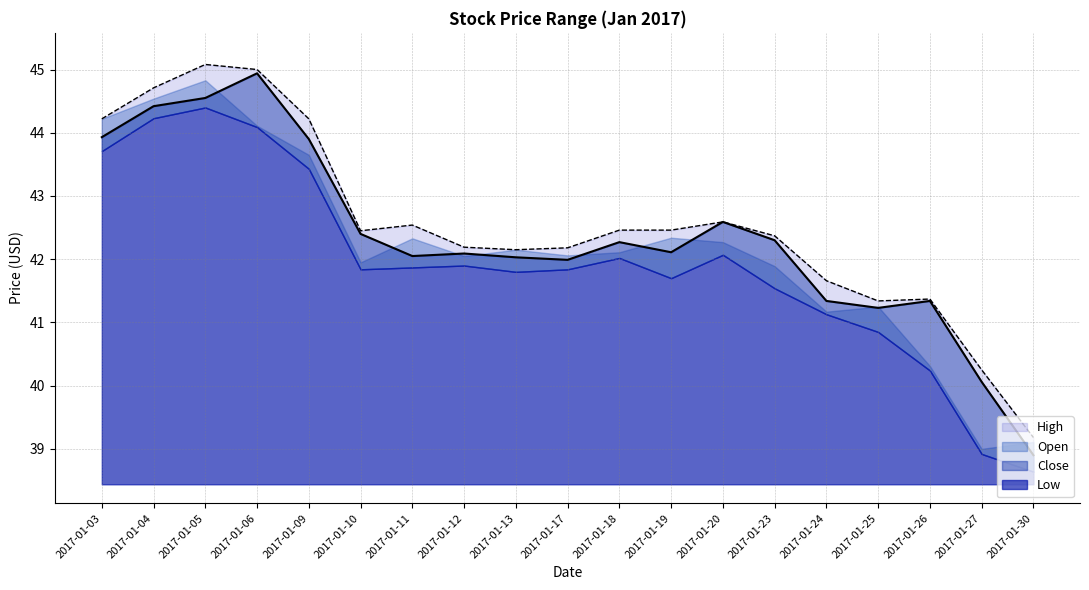

Where is High nearest to the value 42?

2017-01-13